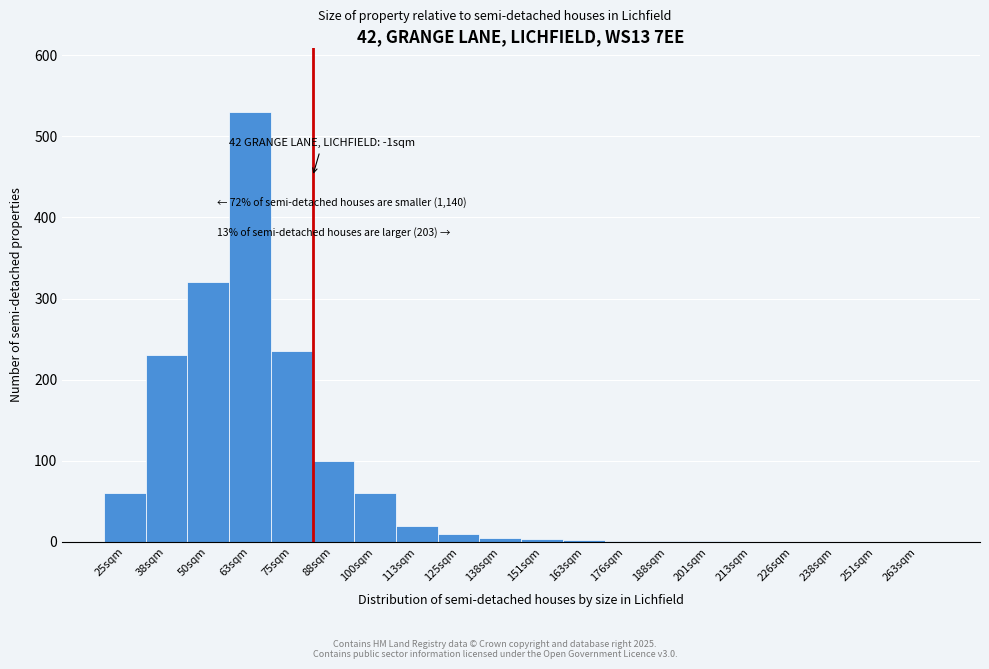

What is the sum of all values?

1578